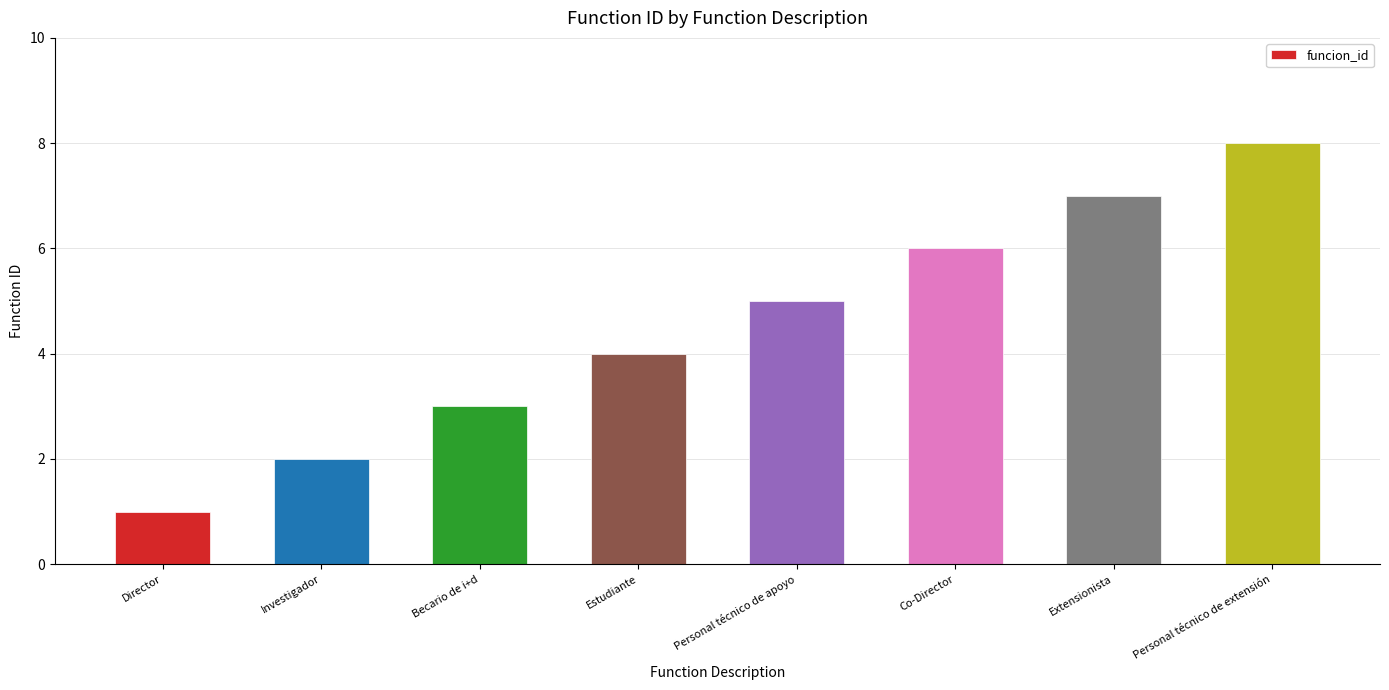

How many categories are shown in the chart?

8